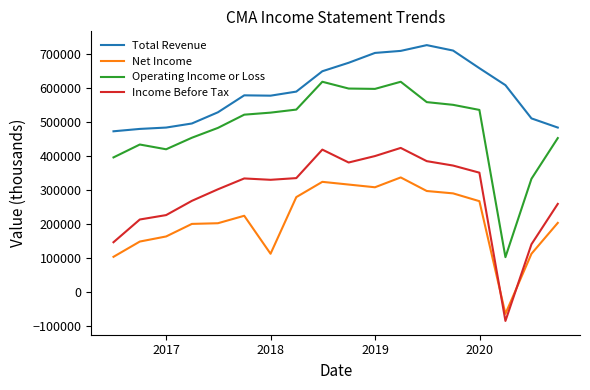

Which series has the largest range (max minus min)?

Operating Income or Loss